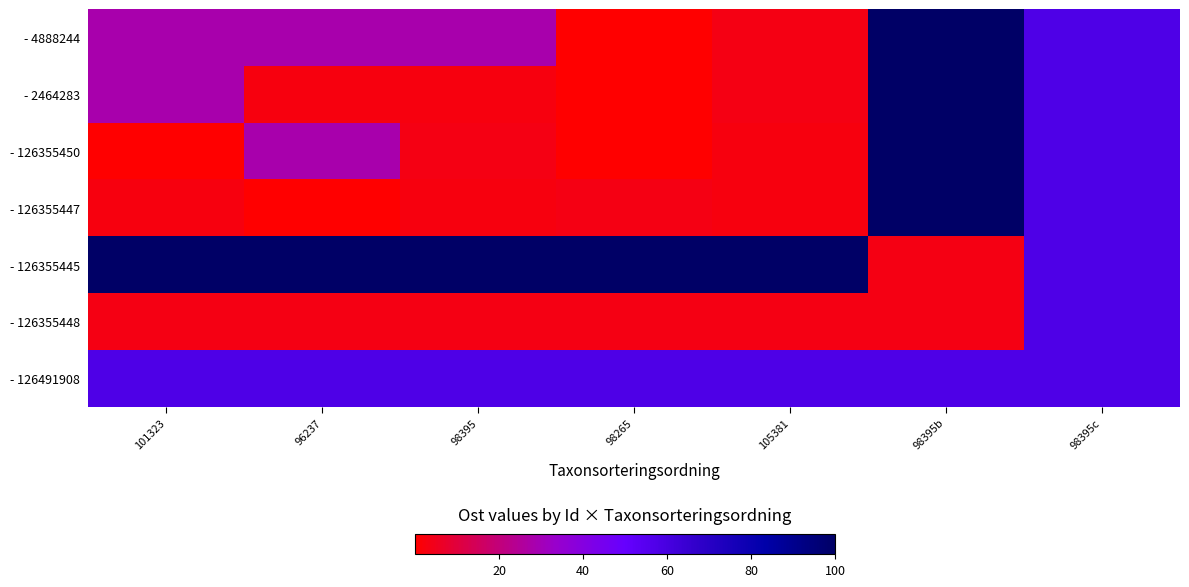

What is the maximum value shown in the chart?

100.0